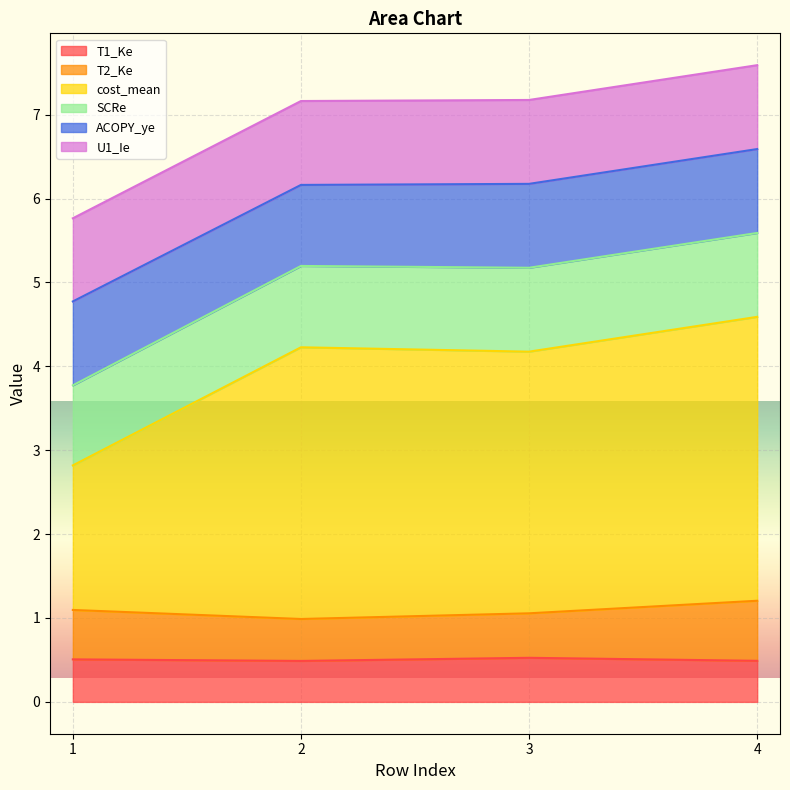

At which category is the sum across all series the highest?

4